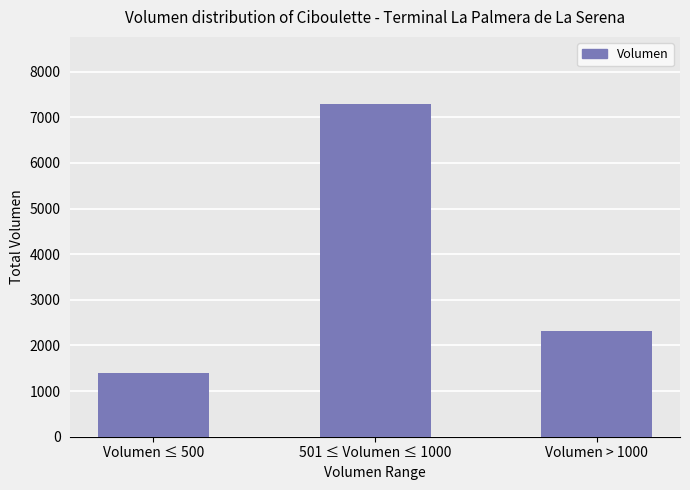

Reading left to right, extract all data points from this chart.

1400	7300	2320